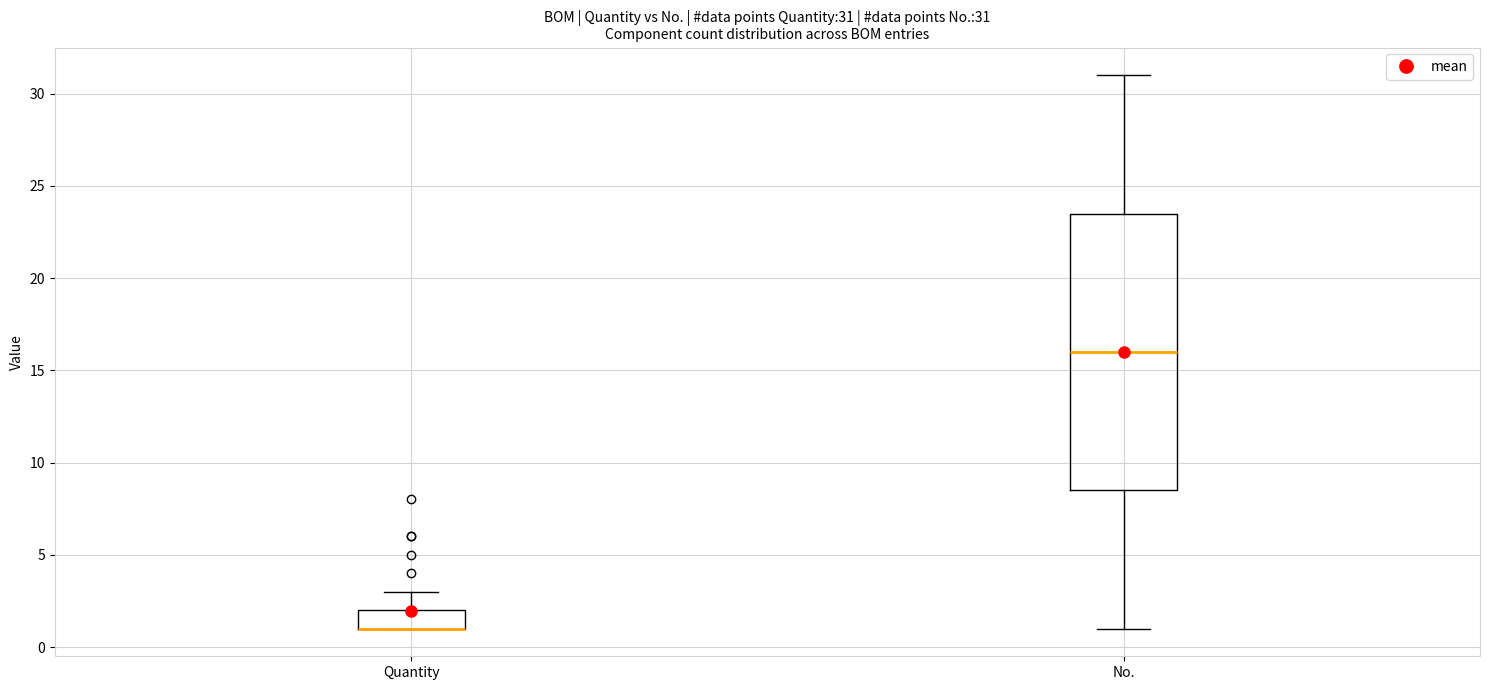

Comparing the boxes themselves (not the whiskers), which one is the tallest?

No.